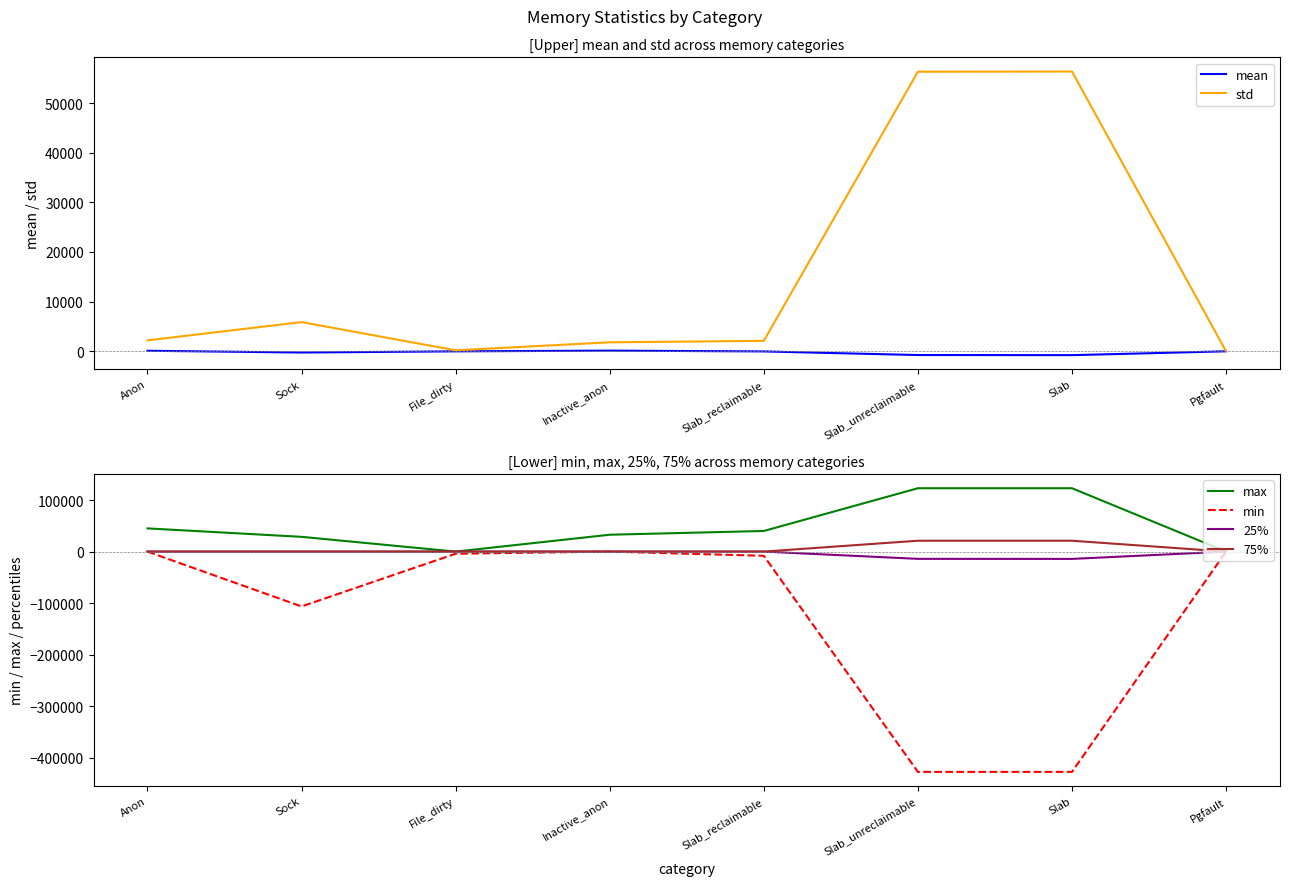

At which label does 75% reach its peak?

Slab_unreclaimable